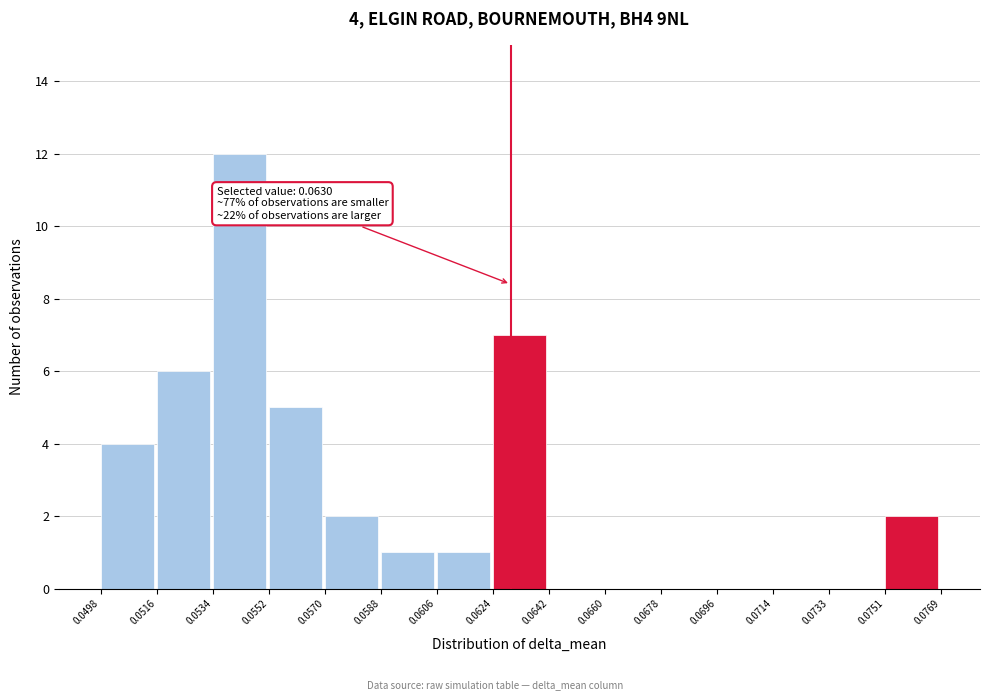

Which range on the x-axis has the tallest bar?

0.0534 to 0.0552